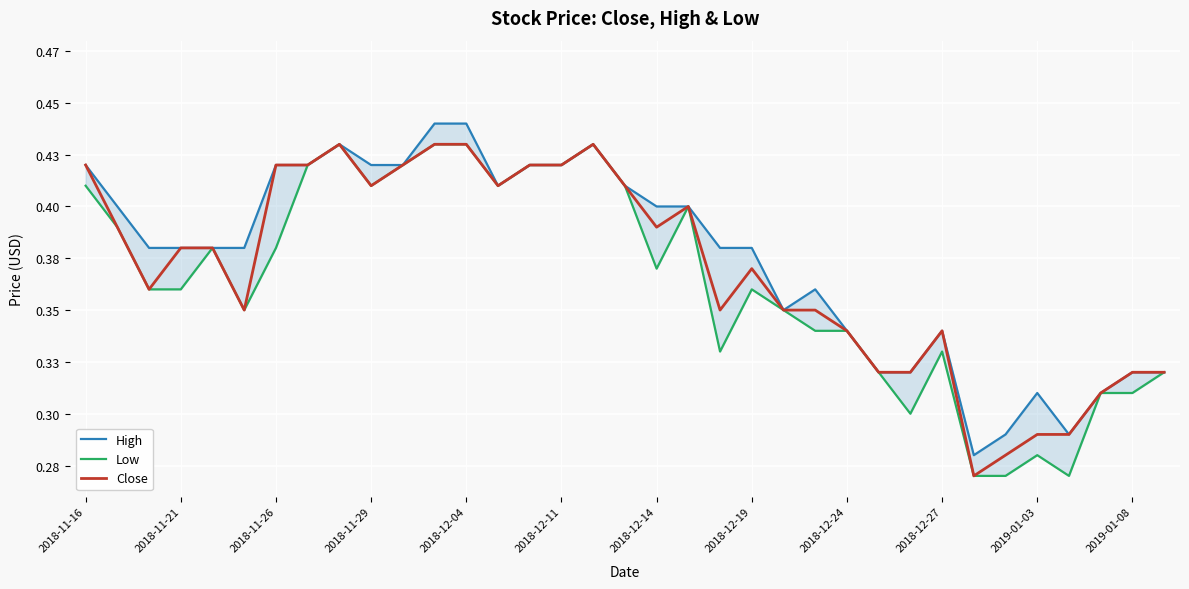

How many interior local valleys does the High series have?

4